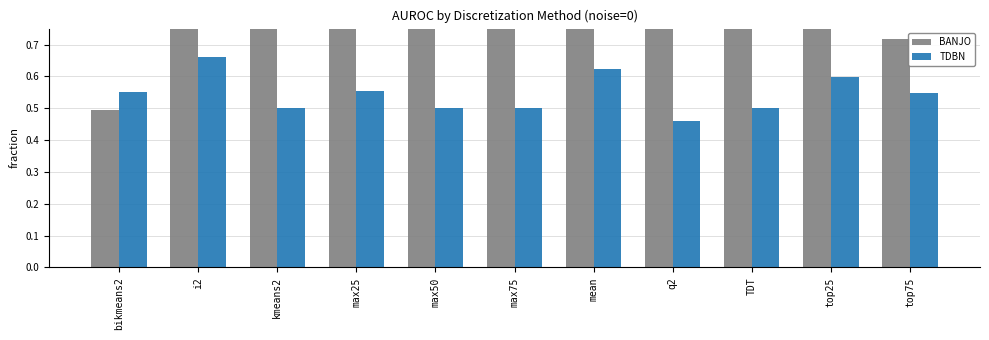

Reading left to right, transcribe all the data shown in this chart.

BANJO: 0.5	0.9	0.9	0.9	0.9	0.9	0.8	0.8	0.9	0.8	0.7
TDBN: 0.5	0.7	0.5	0.6	0.5	0.5	0.6	0.5	0.5	0.6	0.5